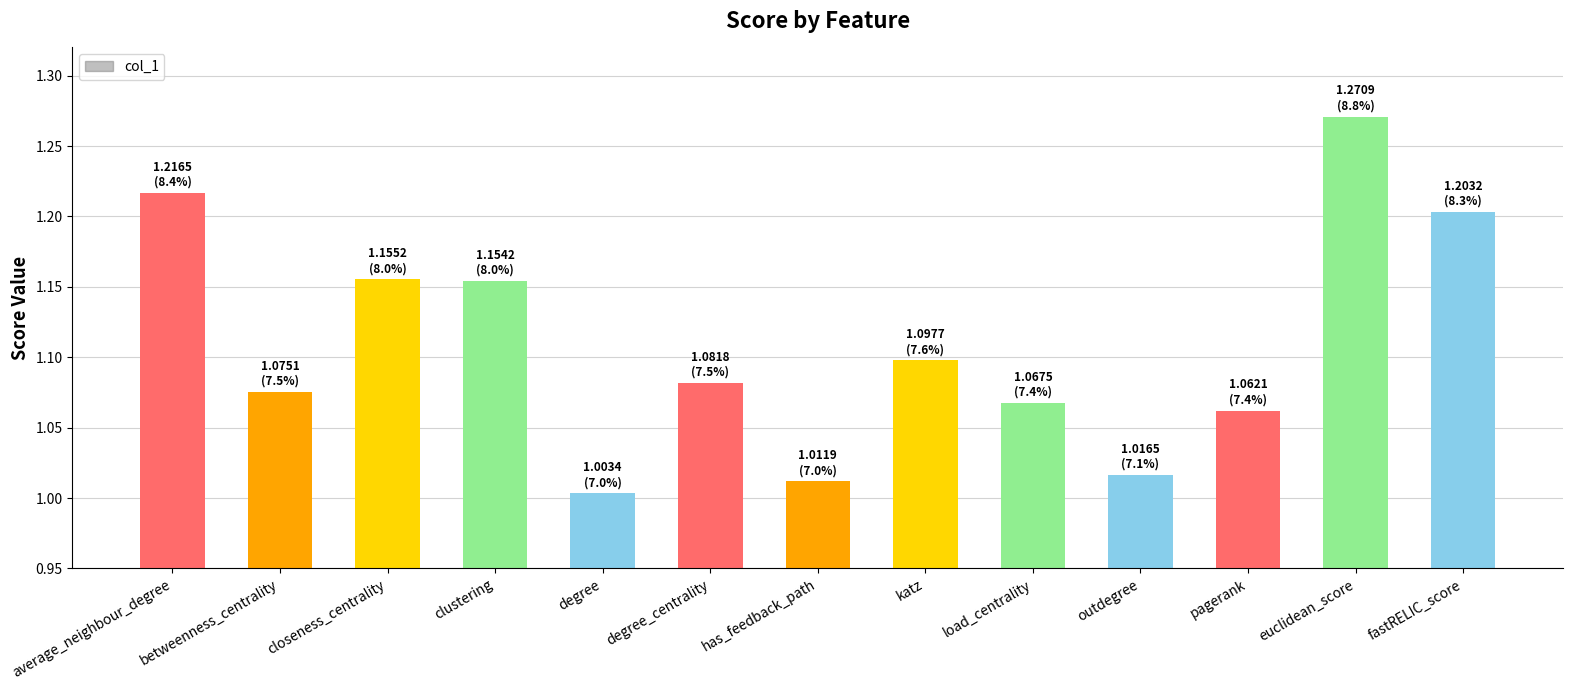

What is the difference between the values at average_neighbour_degree and katz?

0.1